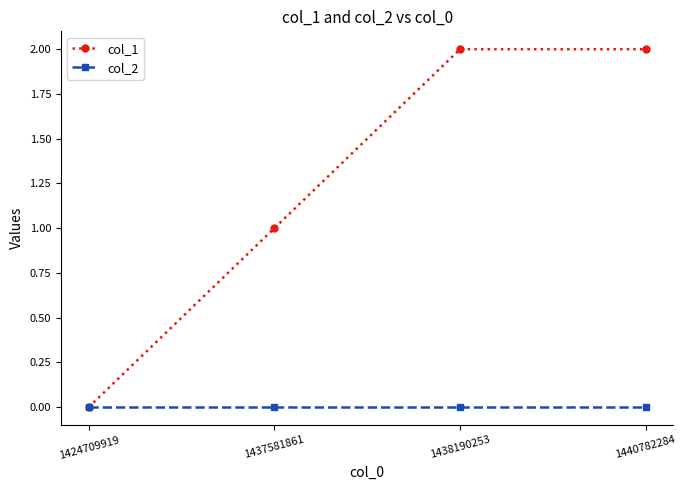

Which series has the largest range (max minus min)?

col_1